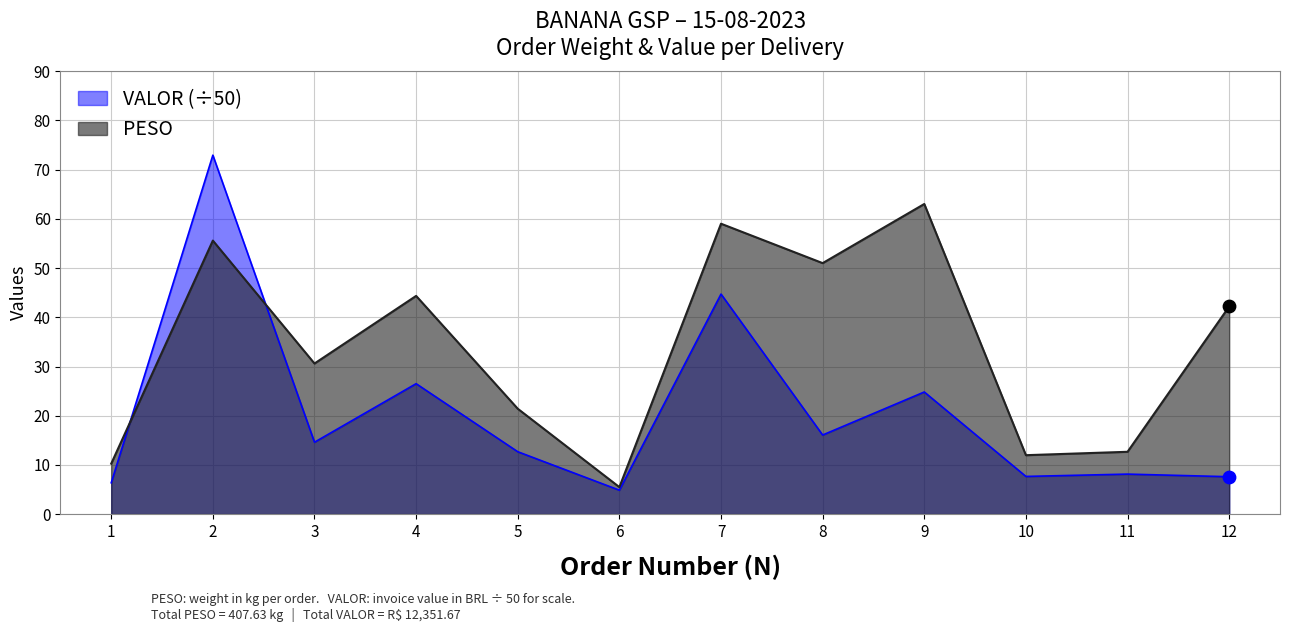

Which series has the widest spread of Y values?

VALOR